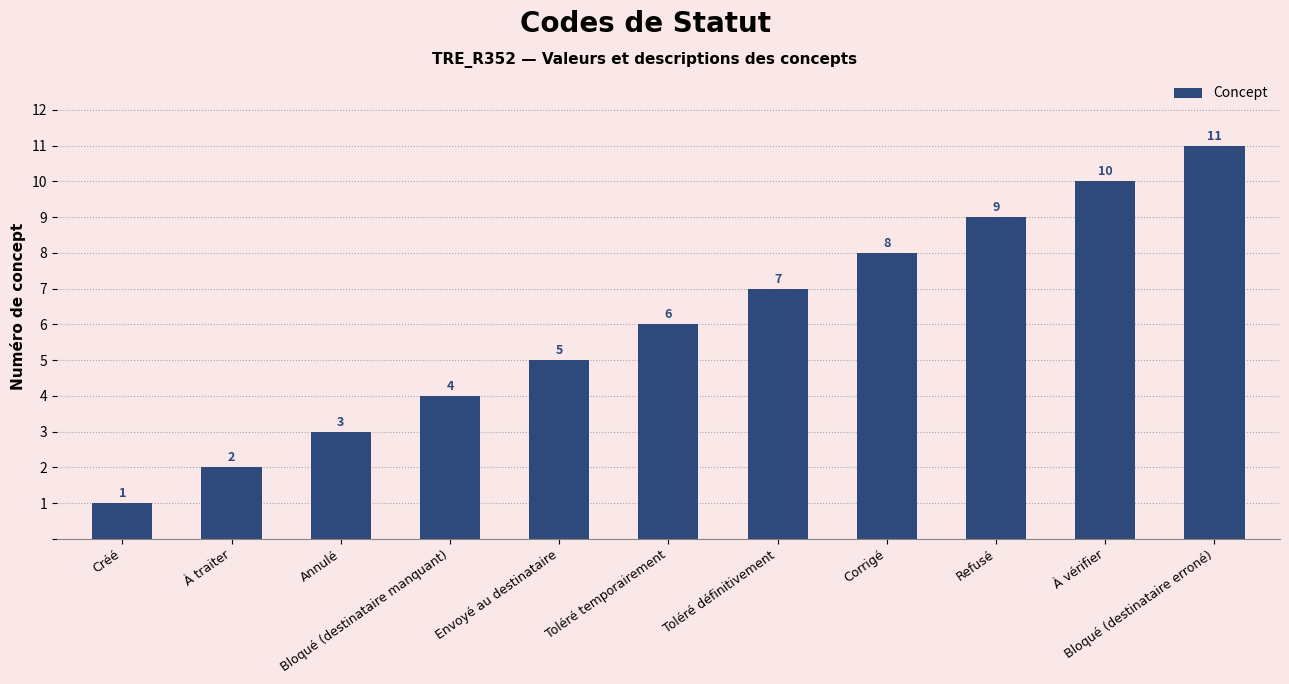

What is the greatest value displayed?

11